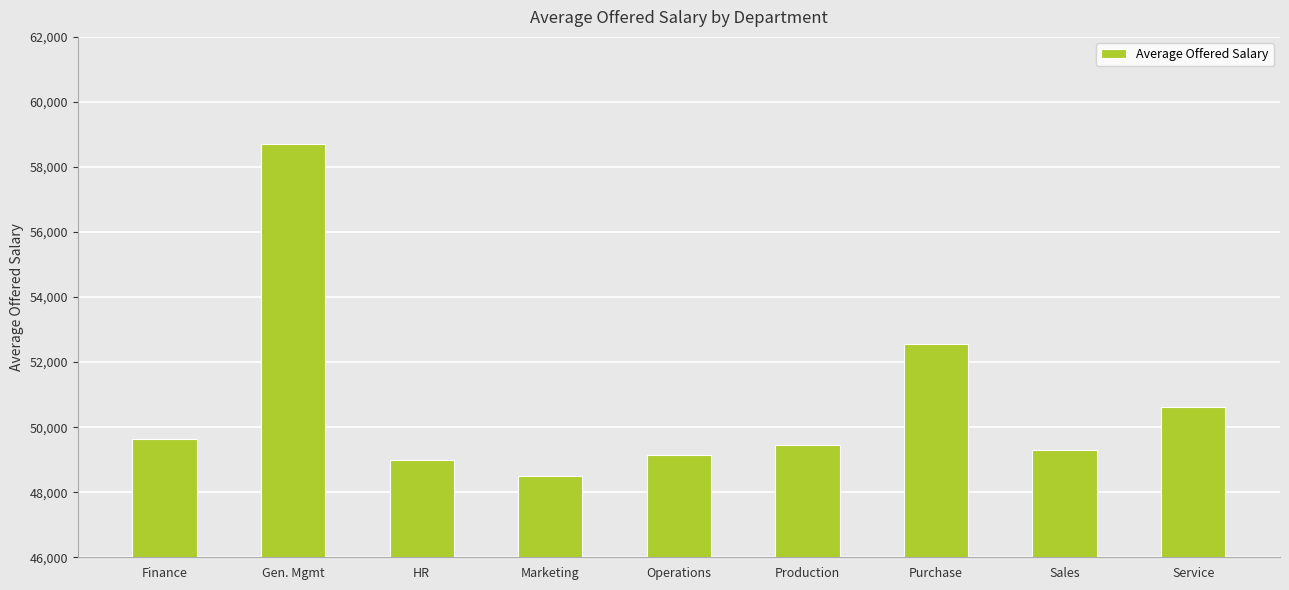

Rank the categories by value from lowest to highest.

Marketing, HR, Operations, Sales, Production, Finance, Service, Purchase, Gen. Mgmt